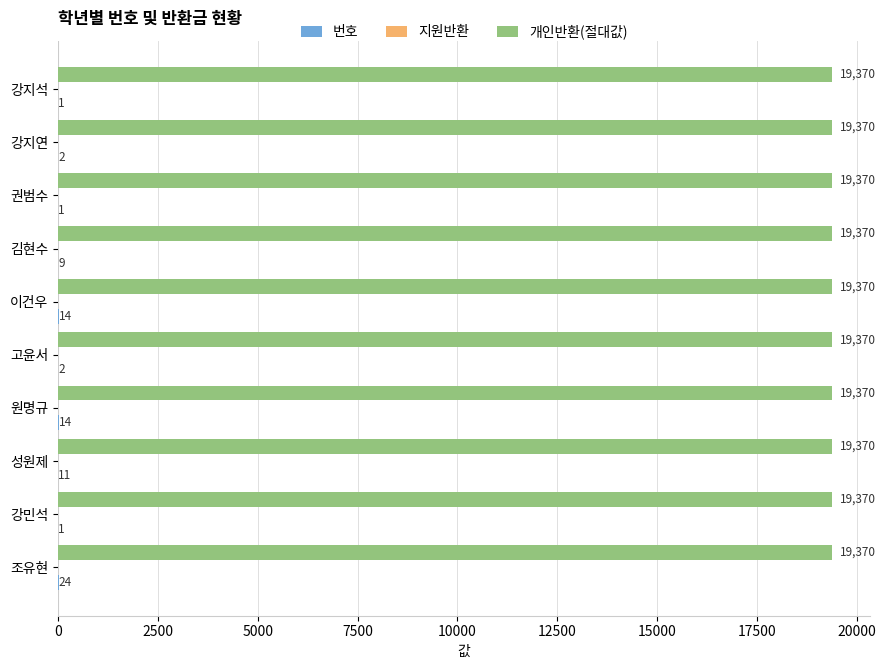

What is the sum of the 개인반환(절대값) values at 이건우 and 강지석?

38740